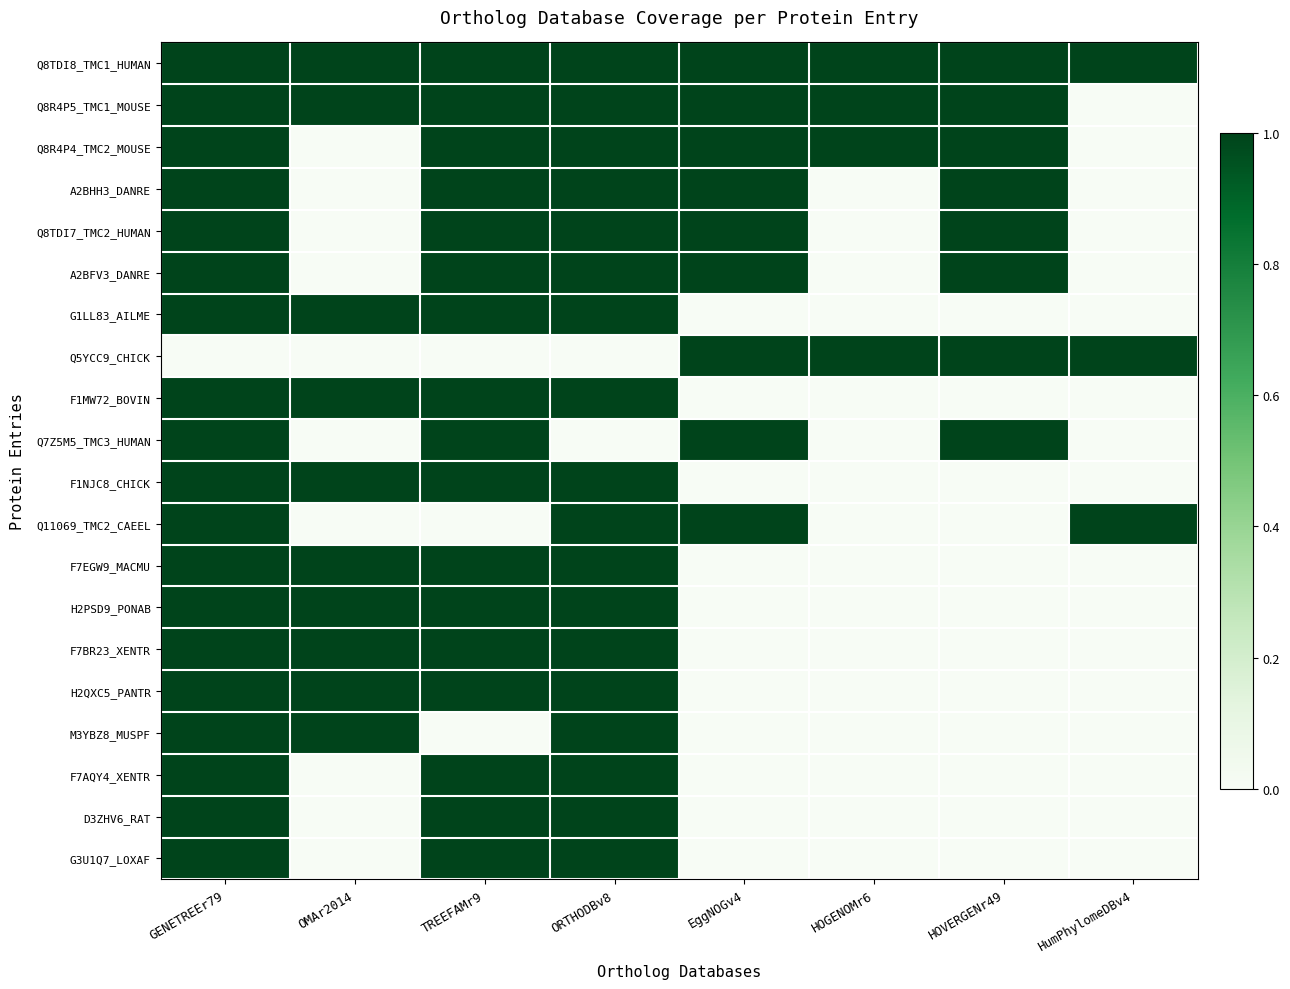

What is the spread (max minus min) of values at ORTHODBv8?

1